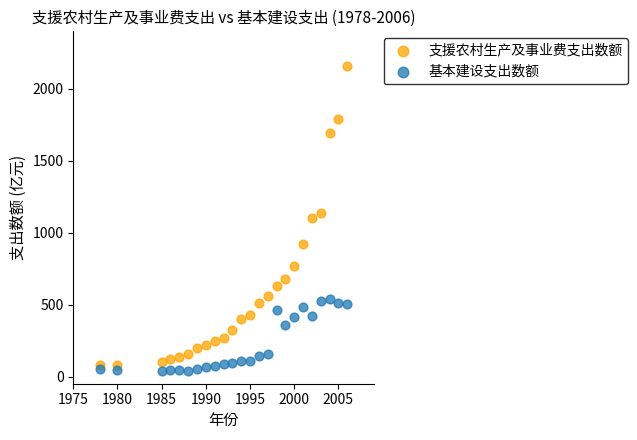

Which series contains the lowest Y value?

基本建设支出数额